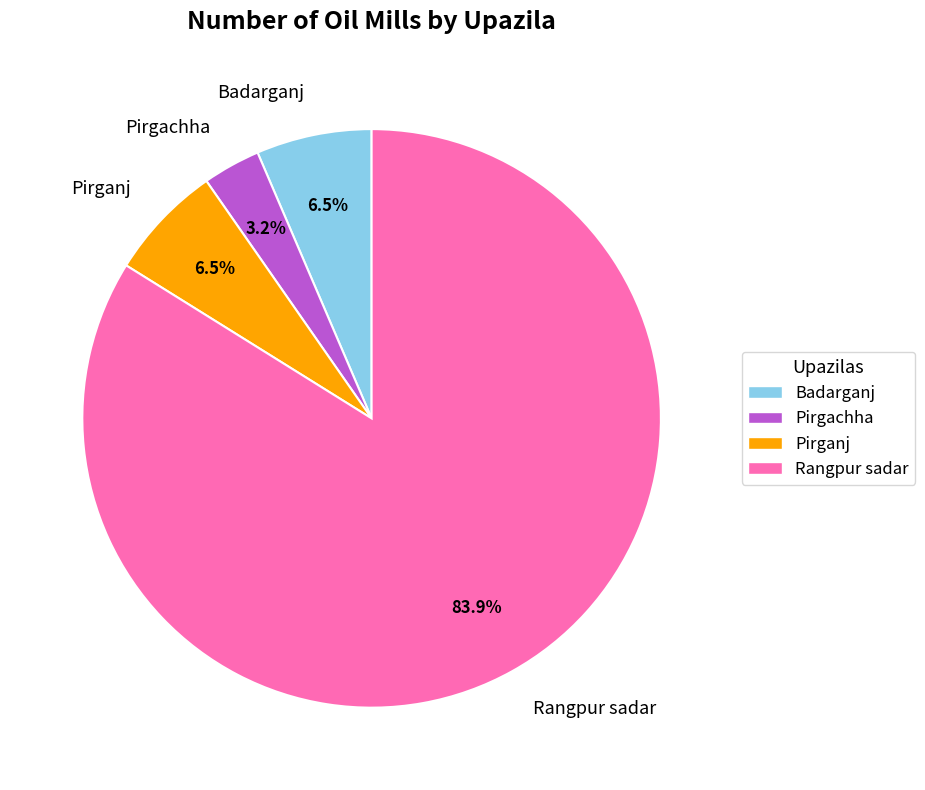

To the nearest percent, what is the difference between the largest and smallest slice percentages?

81%